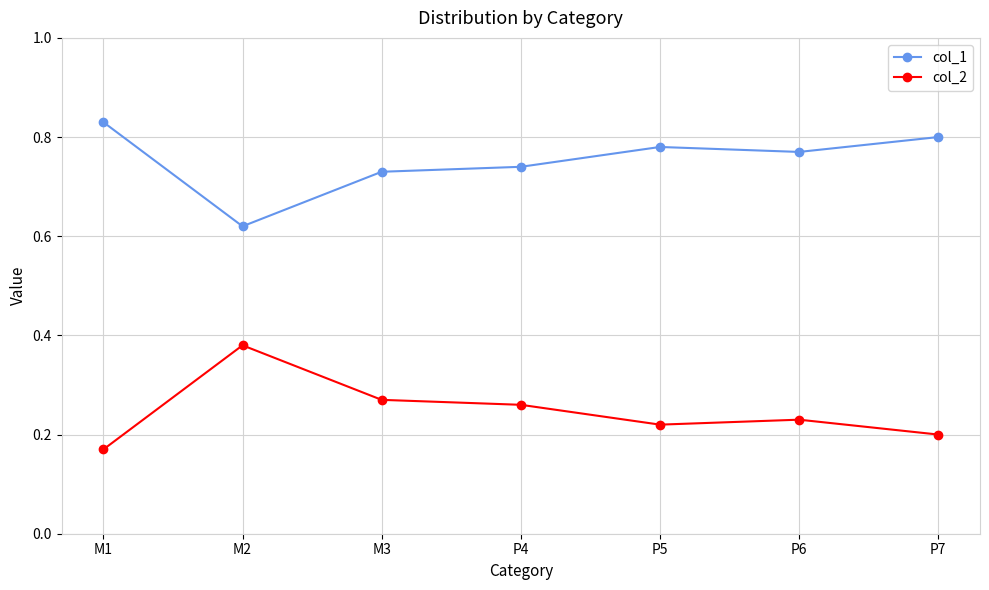

Rank the categories by col_1 value from highest to lowest.

M1, P7, P5, P6, P4, M3, M2